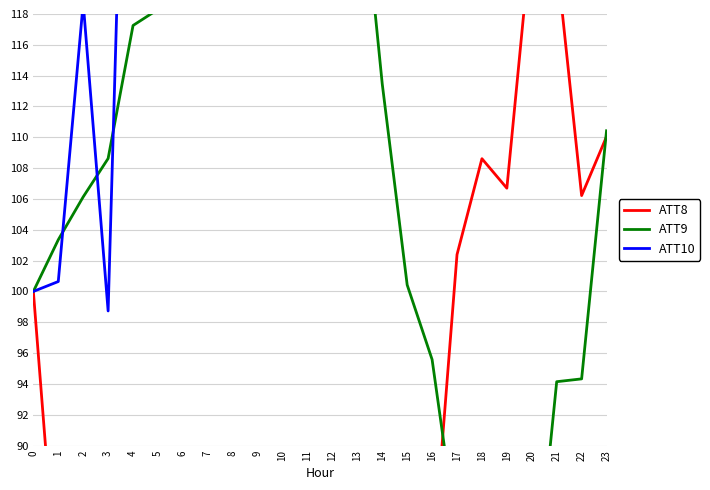

Which series has the largest total across all categories?

ATT10